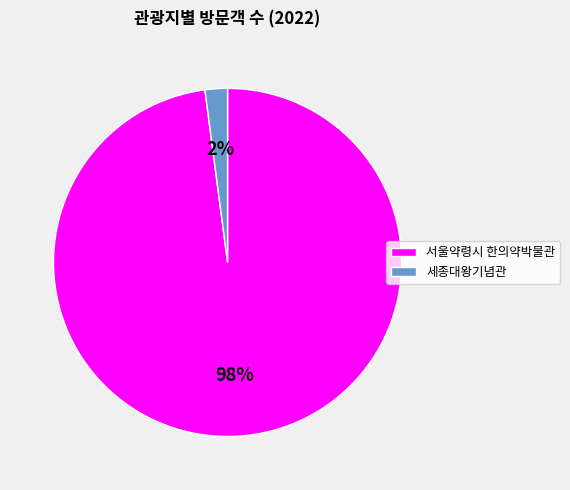

To the nearest percent, what is the difference between the largest and smallest slice percentages?

96%